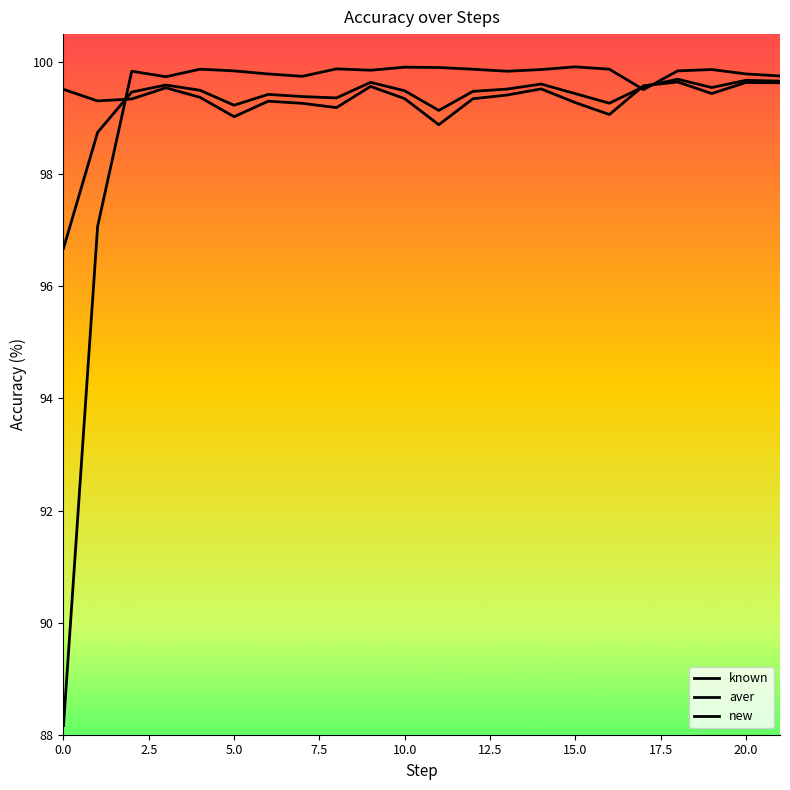

How many lines are shown in the chart?

3